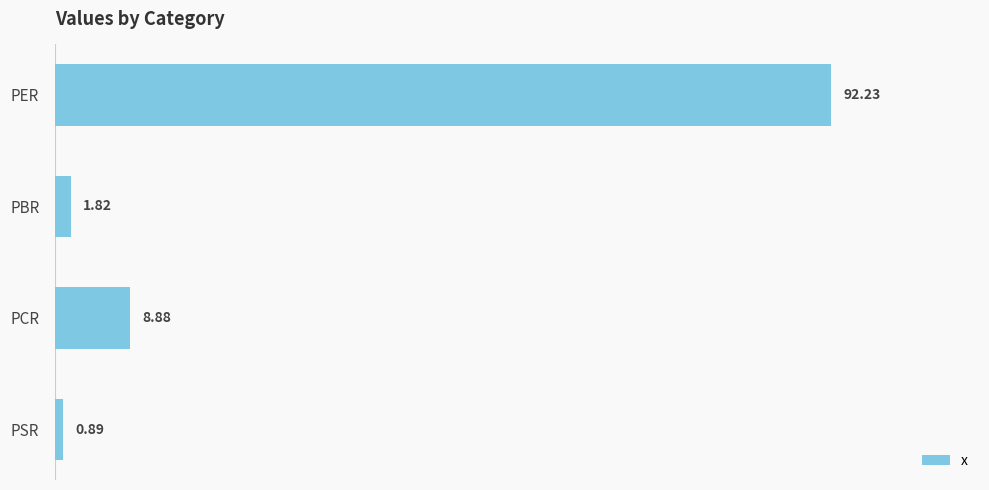

What is the label of the 2nd bar from the bottom?

PCR